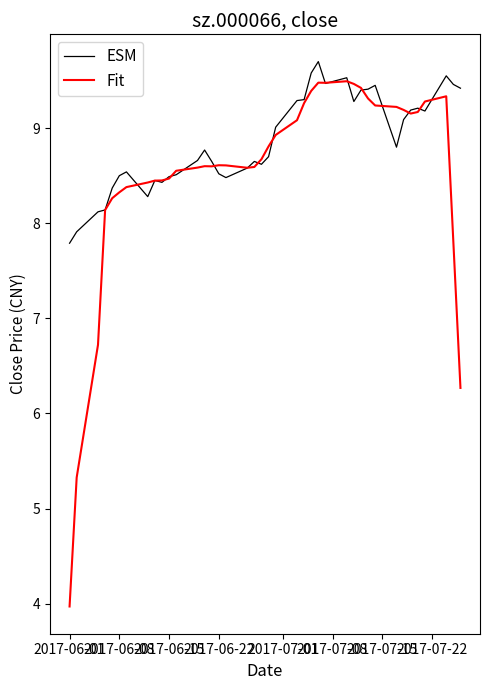

Is this an area chart (filled region under the line)?

No